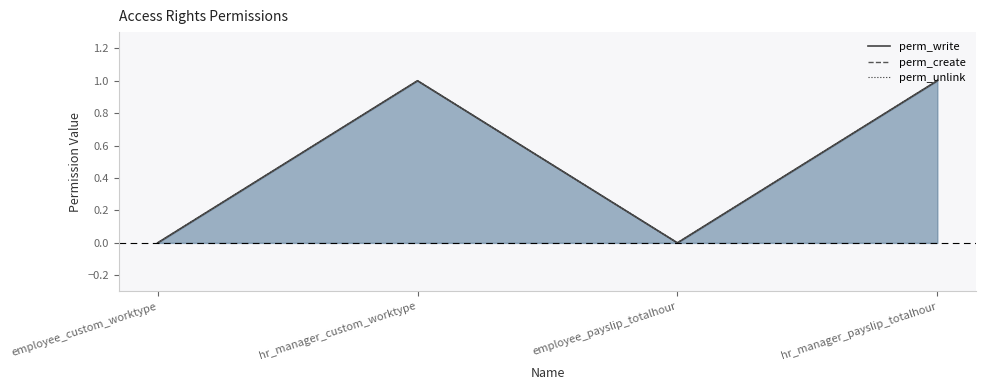

At which category is the sum across all series the highest?

hr_manager_custom_worktype